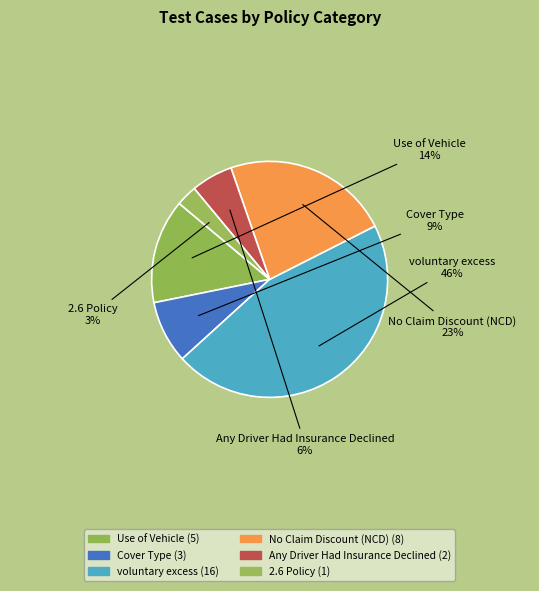

To the nearest percent, what is the combined percentage of voluntary excess and Any Driver Had Insurance Declined?

51%